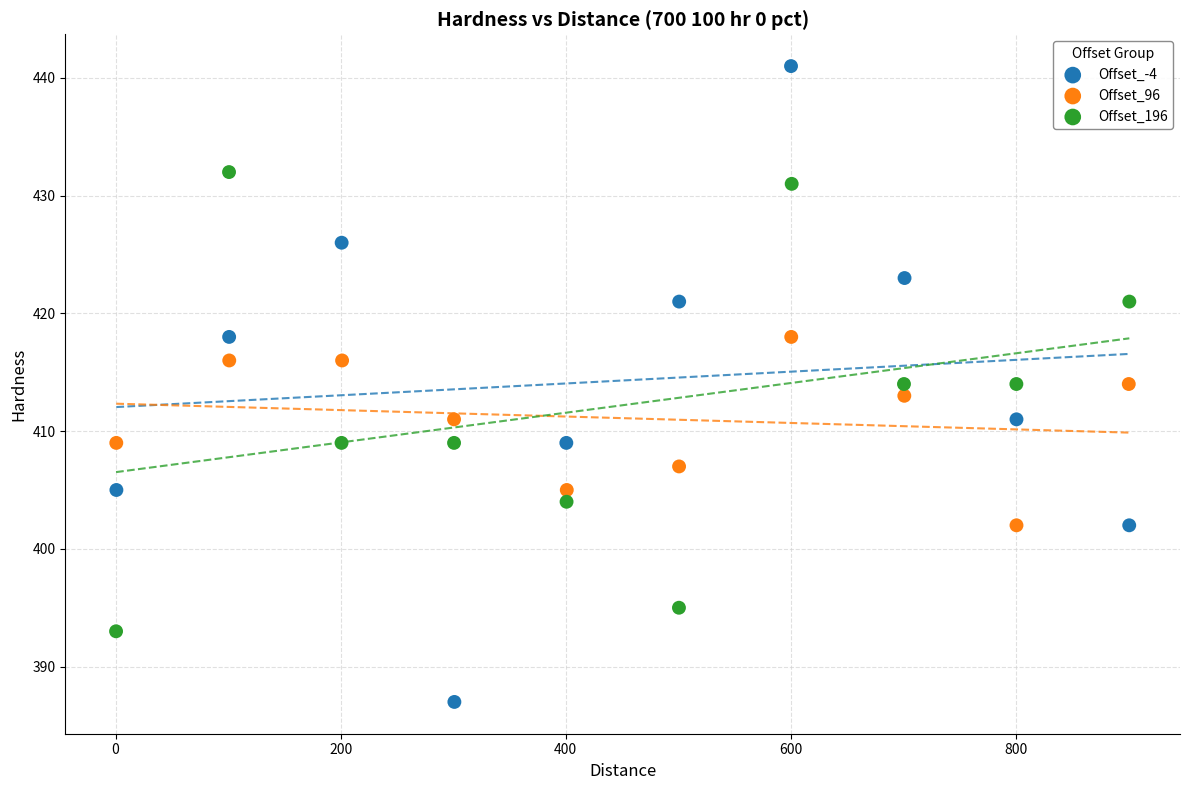

Which series has the largest Y range (max minus min)?

Offset_-4